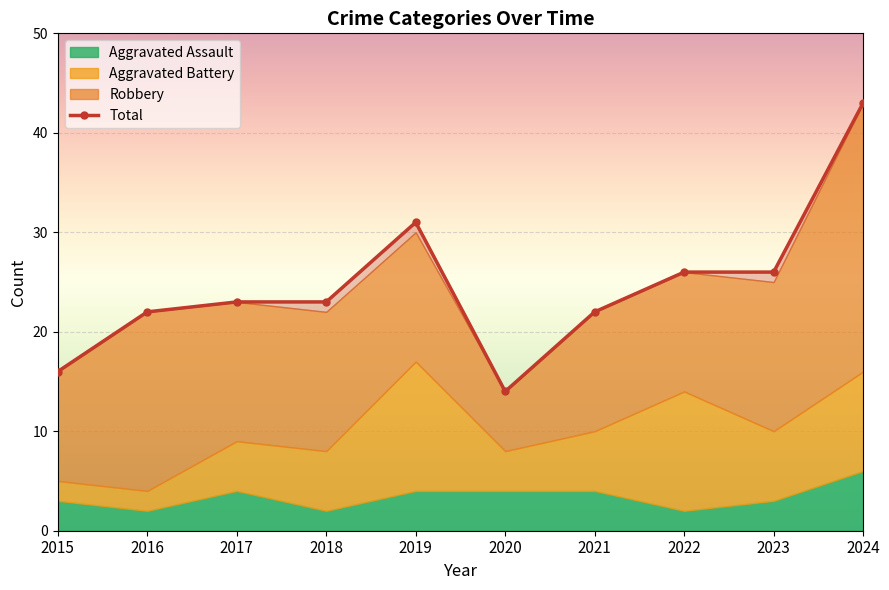

Rank the categories by value from lowest to highest.

2020, 2015, 2016, 2021, 2017, 2018, 2022, 2023, 2019, 2024